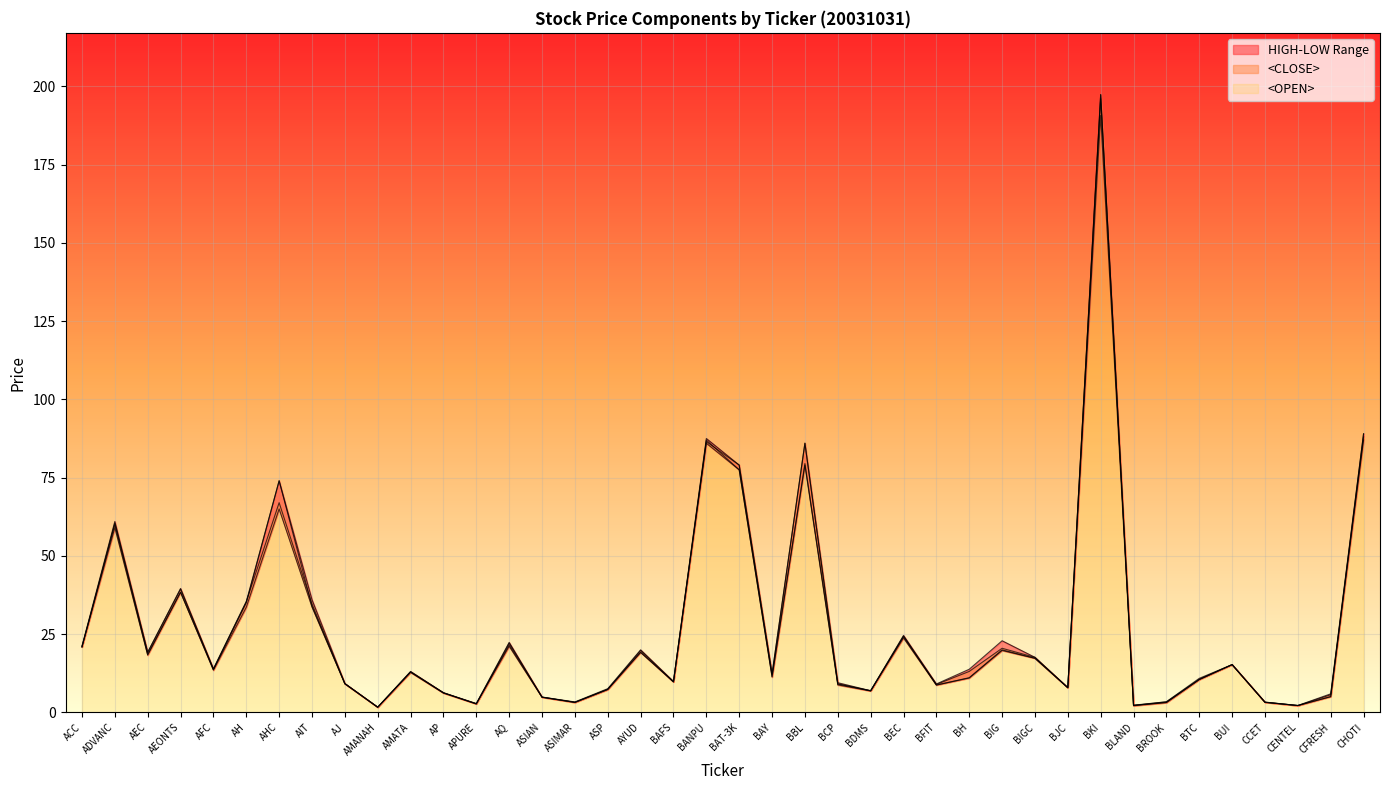

What is the sum of the <OPEN> line values at AMANAH and AP?

8.0